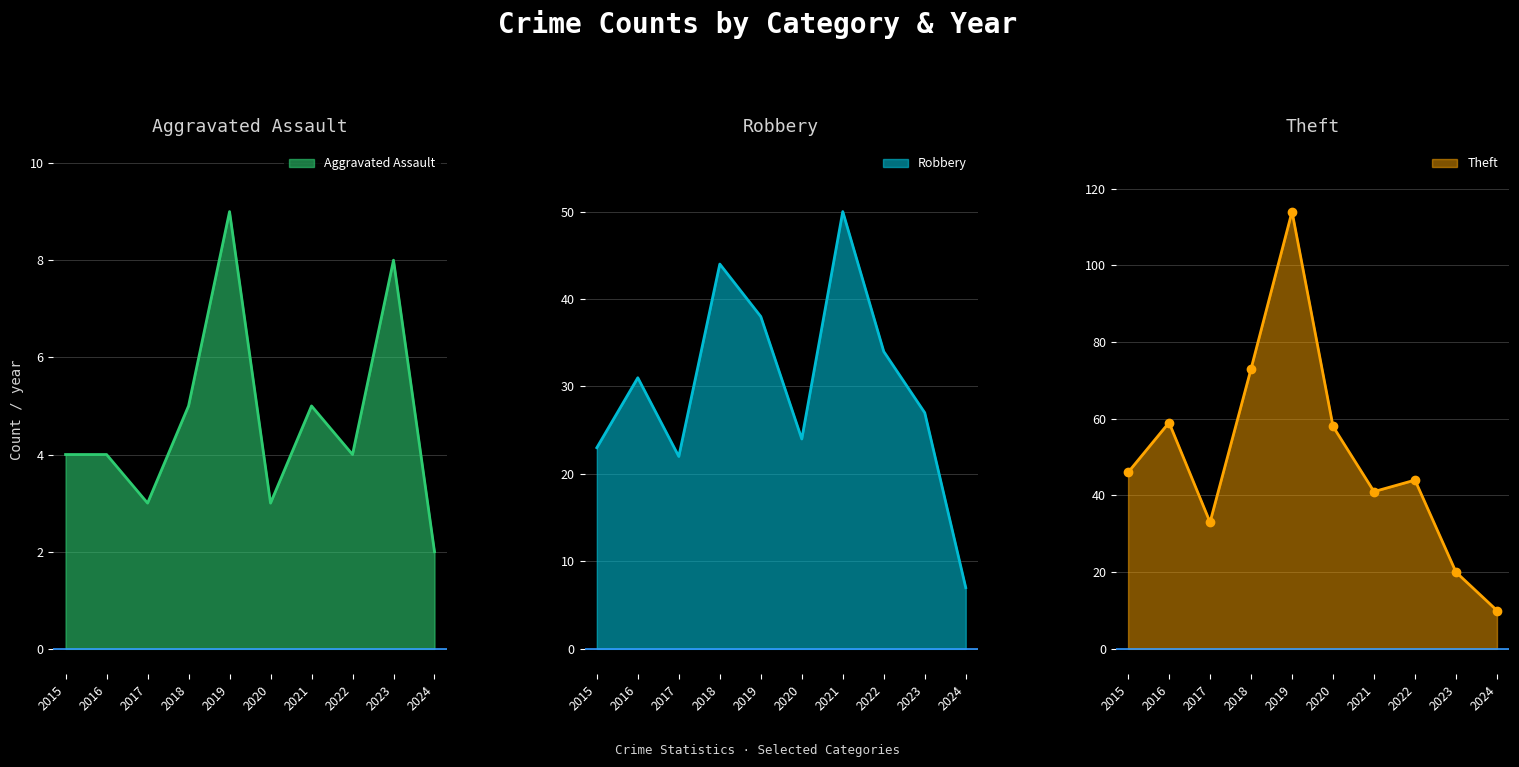

Reading left to right, list all the values displayed in this chart.

Aggravated Assault: 2015=4	2016=4	2017=3	2018=5	2019=9	2020=3	2021=5	2022=4	2023=8	2024=2
Robbery: 2015=23	2016=31	2017=22	2018=44	2019=38	2020=24	2021=50	2022=34	2023=27	2024=7
Theft: 2015=46	2016=59	2017=33	2018=73	2019=114	2020=58	2021=41	2022=44	2023=20	2024=10